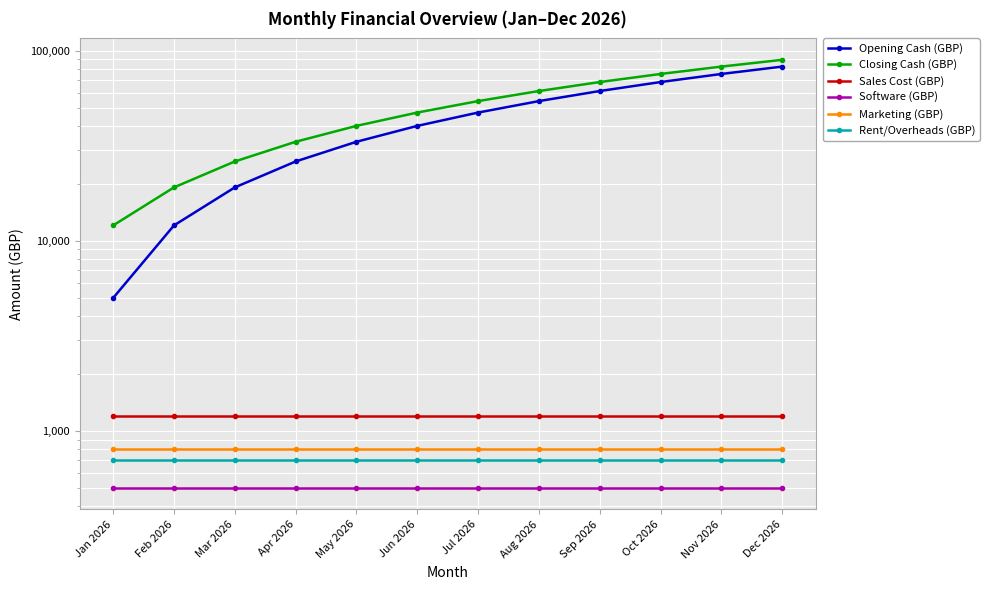

What is the total value across all series at Oct 2026?

146960